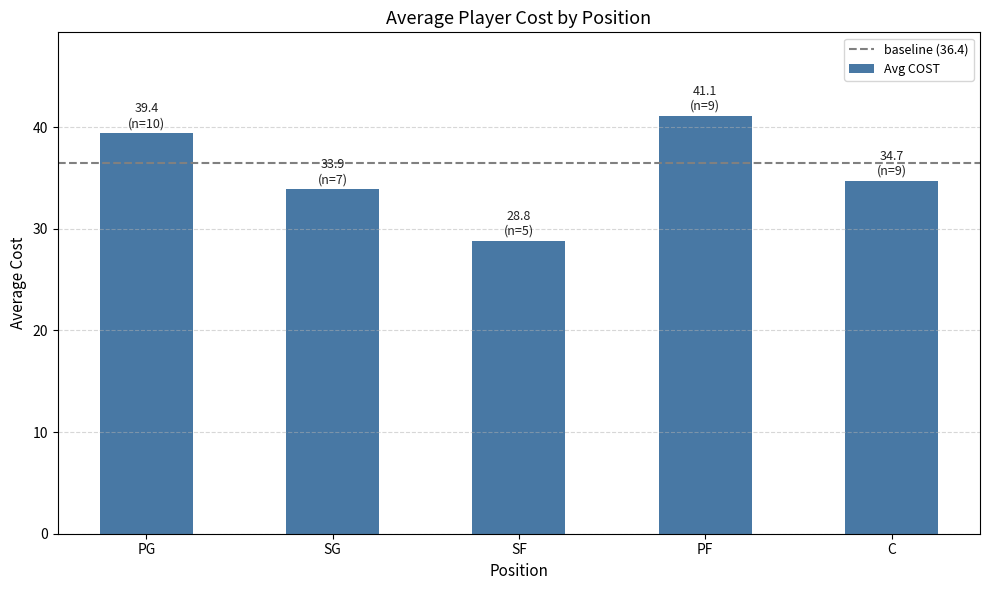

Reading left to right, what are all the values shown in this chart?

39.4	33.9	28.8	41.1	34.7